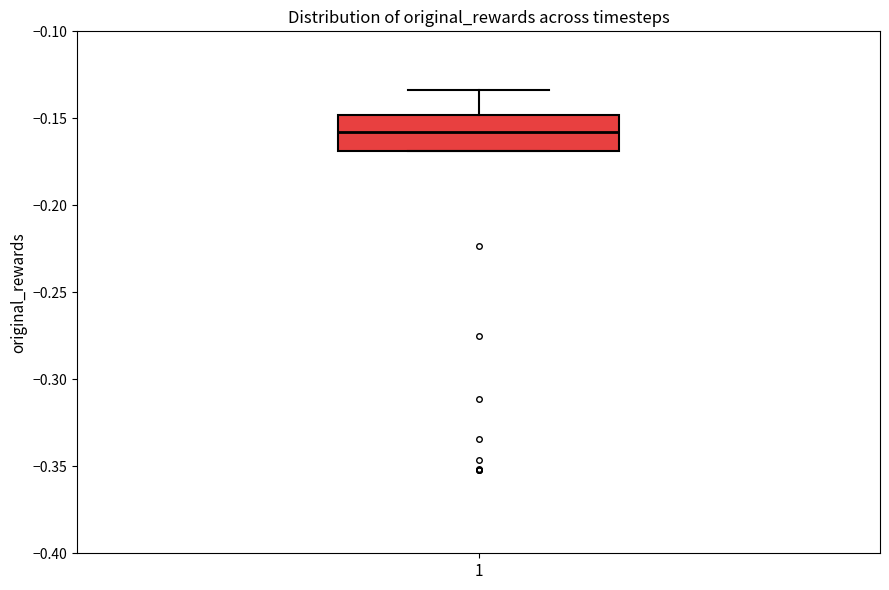

Read this box plot against the y-axis: the position of the median line, the range covered by the box, and the ends of both whiskers. The values are not printed on the chart, so give them approximately, as read against the axis.

median -0.160, box -0.170 to -0.150, whiskers -0.170 to -0.135